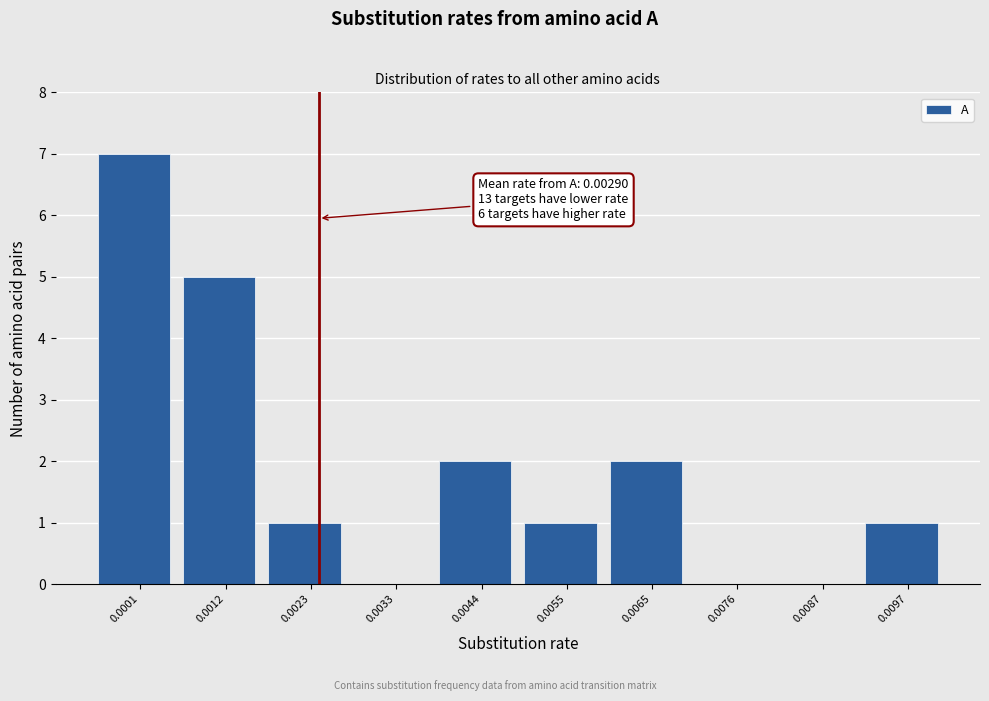

Reading left to right, transcribe all the data shown in this chart.

0.0001=7	0.0012=5	0.0023=1	0.0033=0	0.0044=2	0.0055=1	0.0065=2	0.0076=0	0.0087=0	0.0097=1